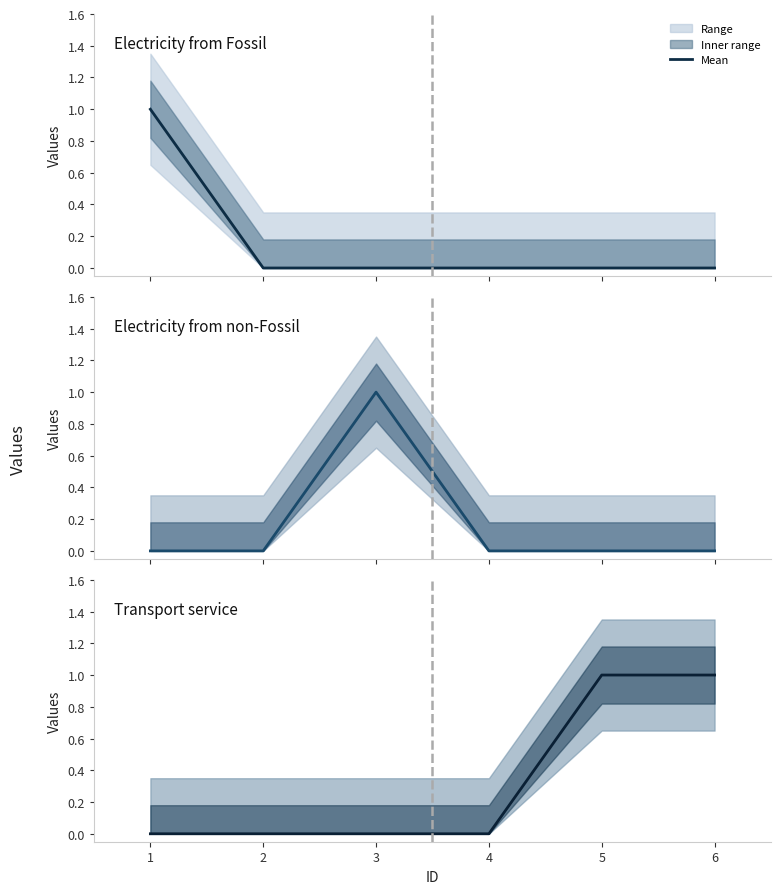

At which label does Electricity from non-Fossil reach its peak?

3